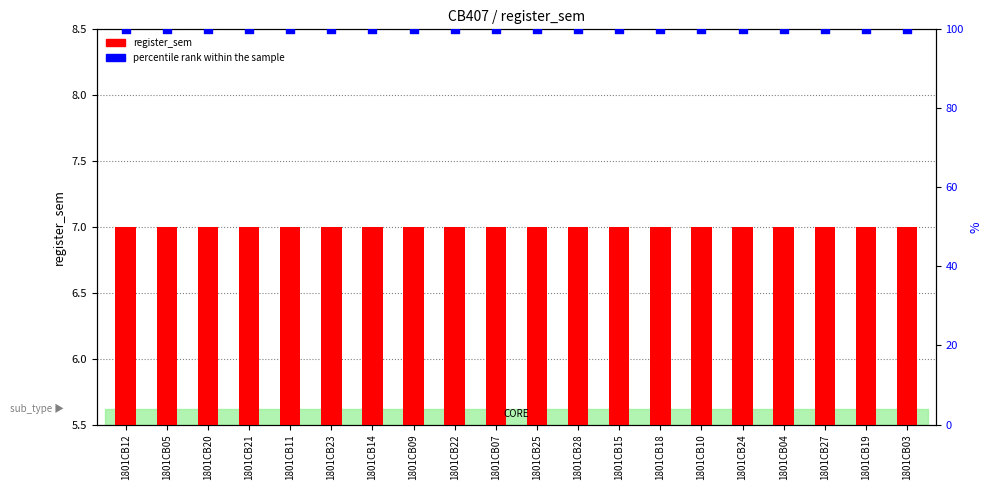

What are all the series names shown in the legend?

register_sem, percentile rank within the sample